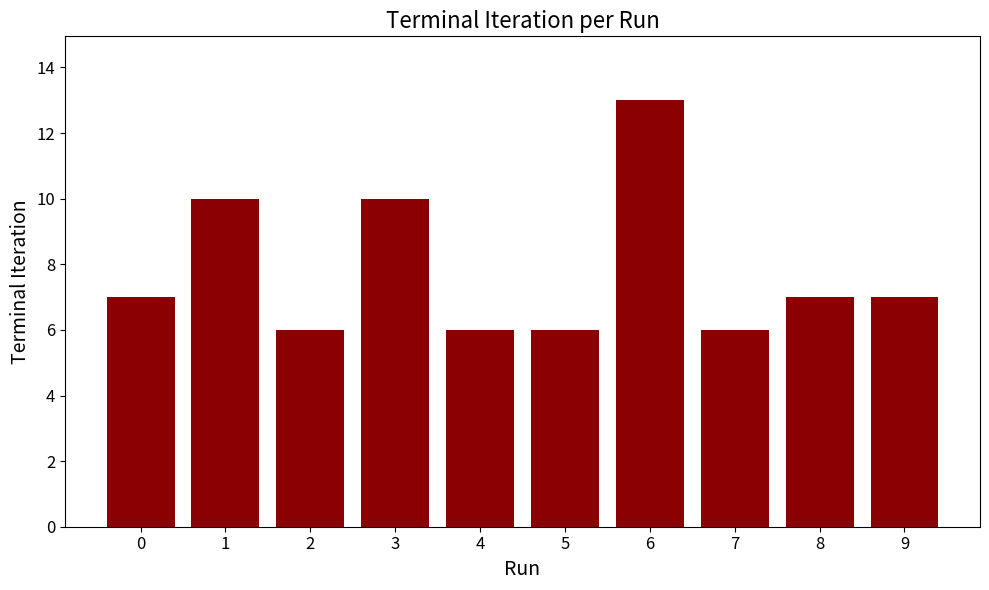

What is the minimum value shown in the chart?

6